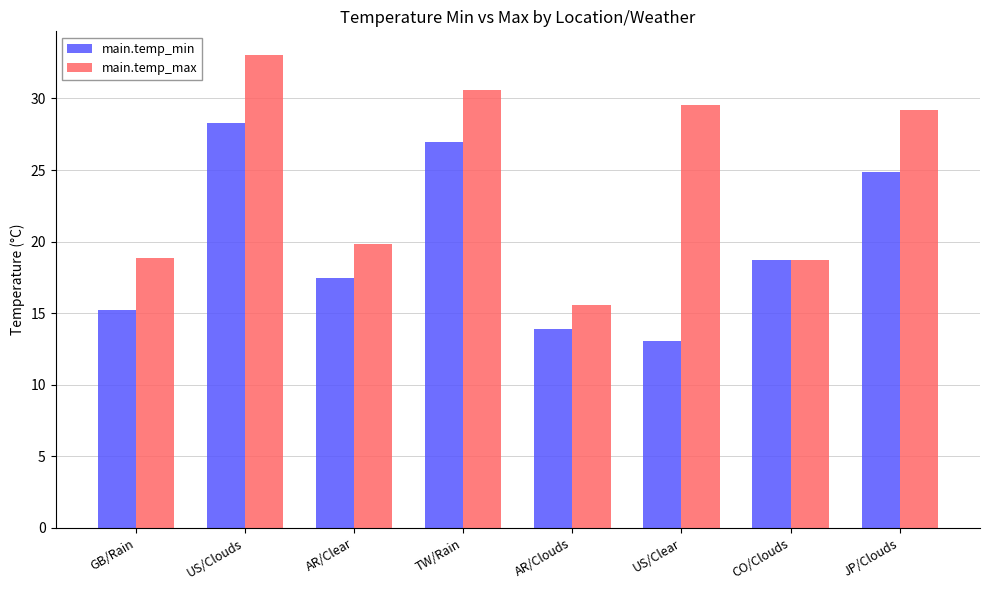

How many data points in main.temp_min are above 18?

4